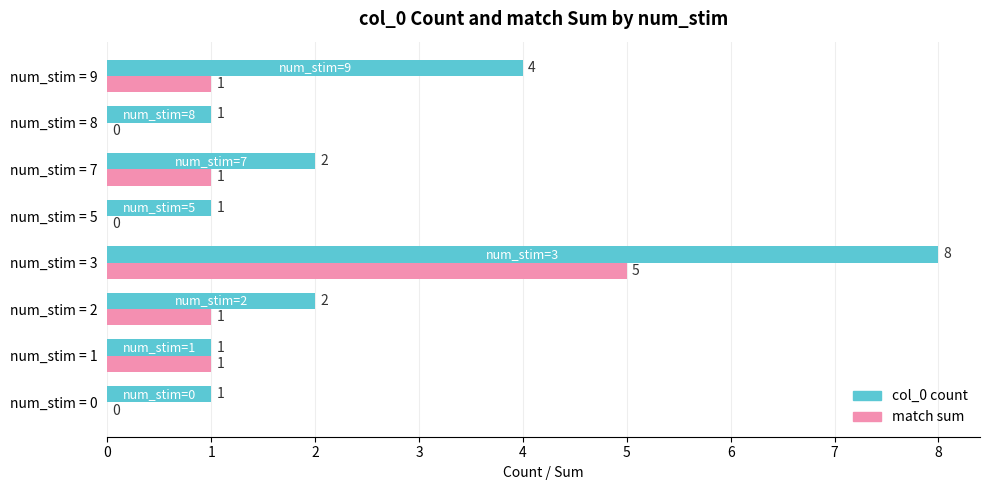

What is the sum of the col_0 count values at num_stim = 7 and num_stim = 8?

3